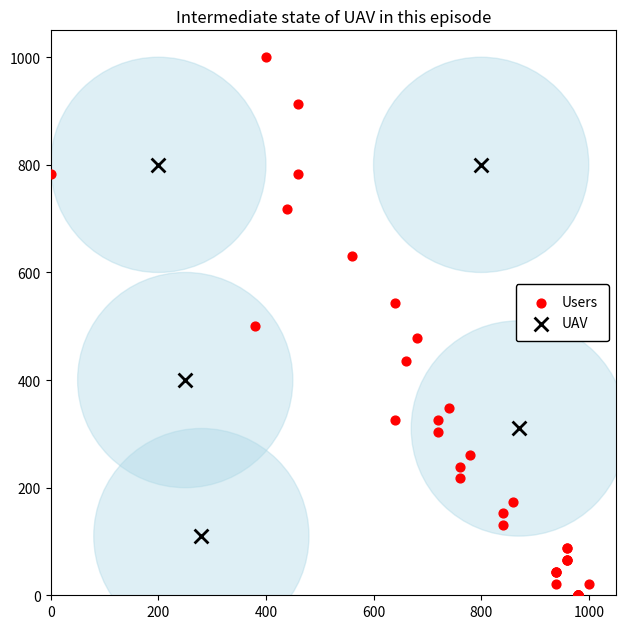

Which series reaches the maximum Y coordinate?

Users